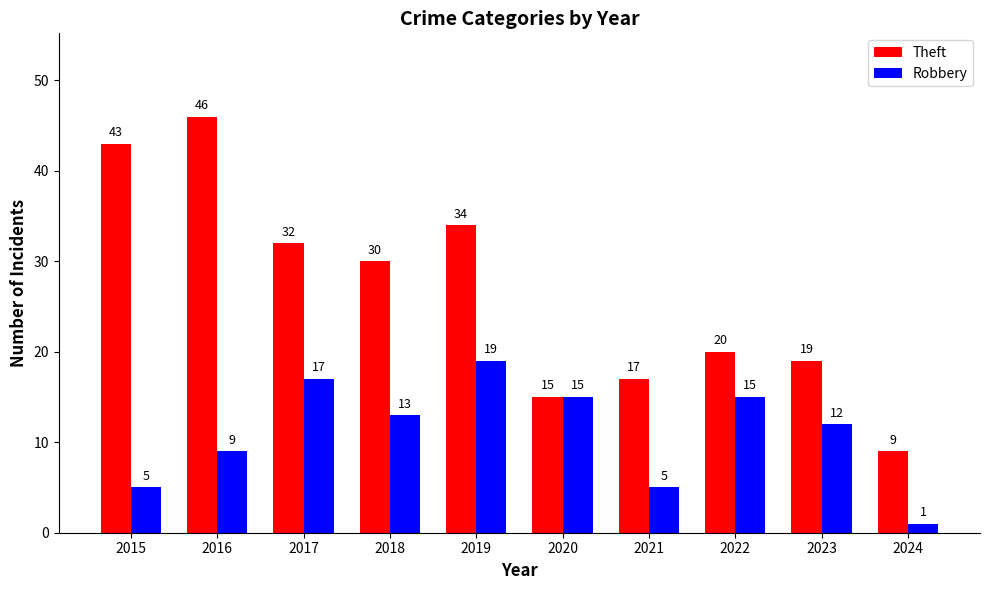

Is it true that Theft equals 15 at 2020?

True